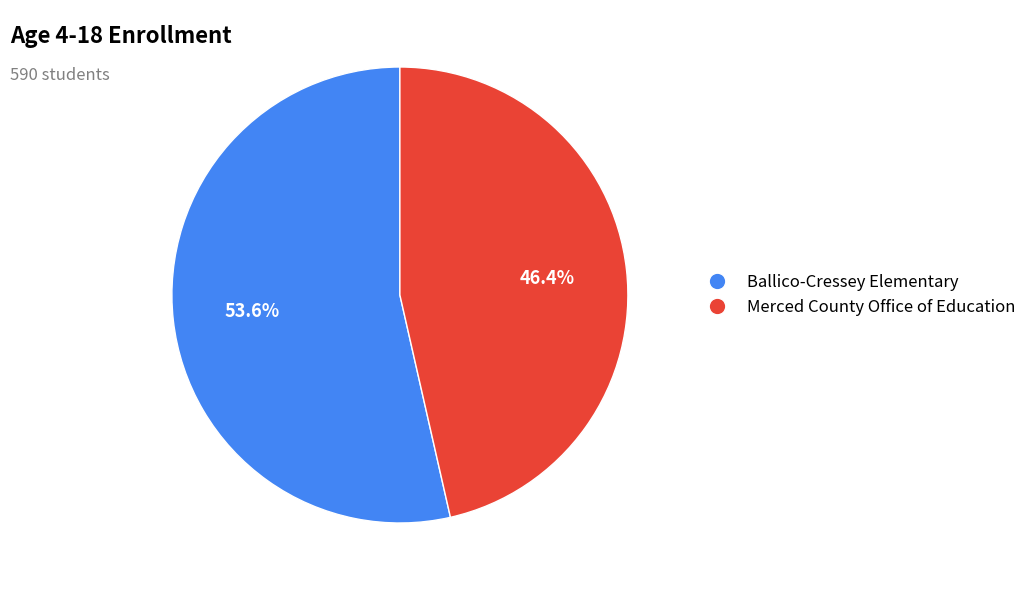

Is it true that Ballico-Cressey Elementary is 54% of the pie?

True